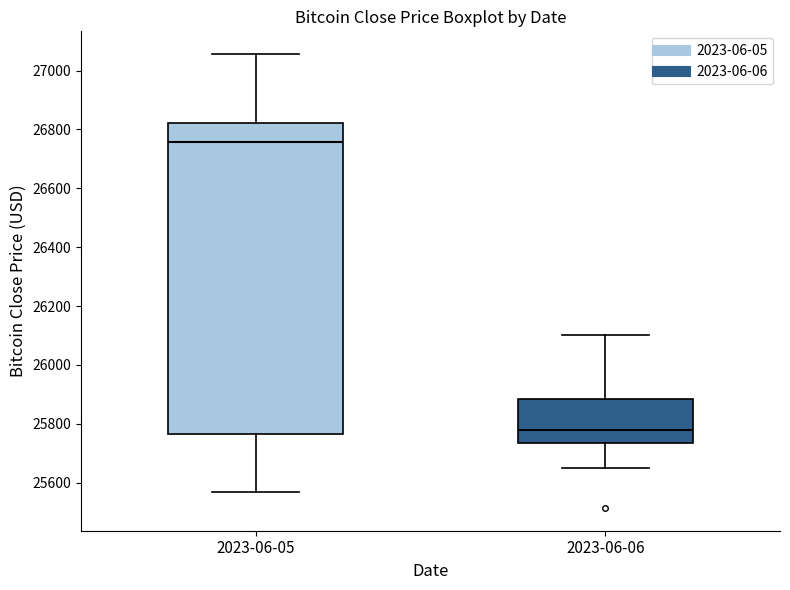

Where does the median line of the box for 2023-06-05 sit on the y-axis? The values are not printed on the chart, so give them approximately, as read against the axis.

26760